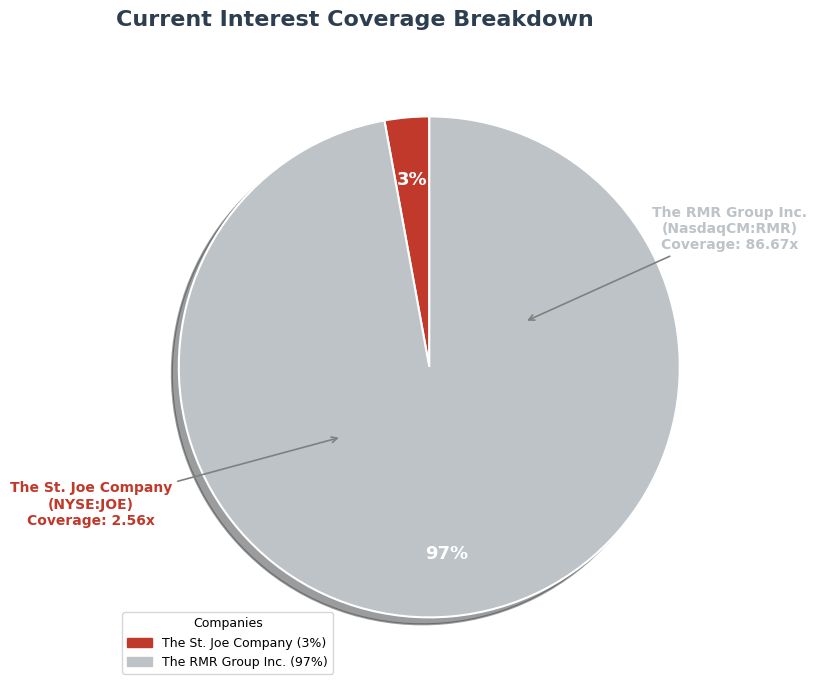

What percentage is the The St. Joe Company (NYSE:JOE) slice, to the nearest percent?

3%